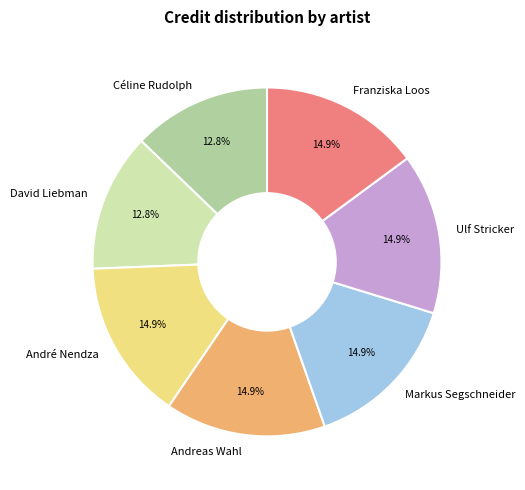

How many segments does this pie chart have?

7